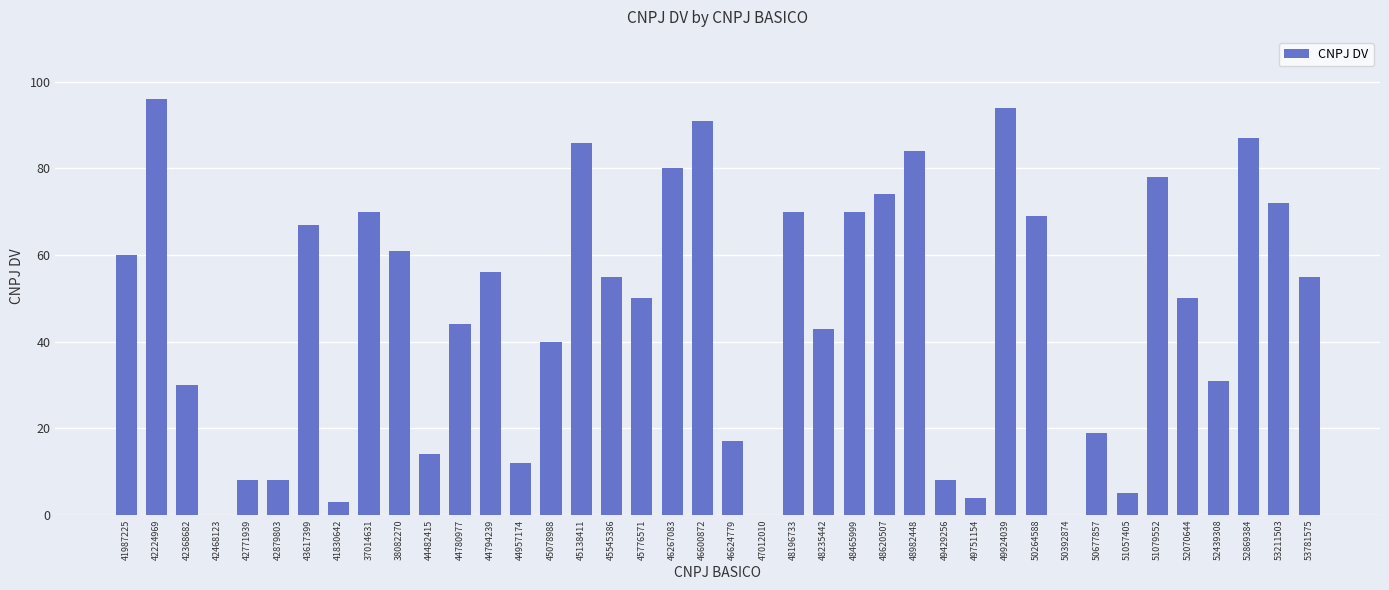

What is the ratio of the value at 48465999 to the value at 46600872?

0.8